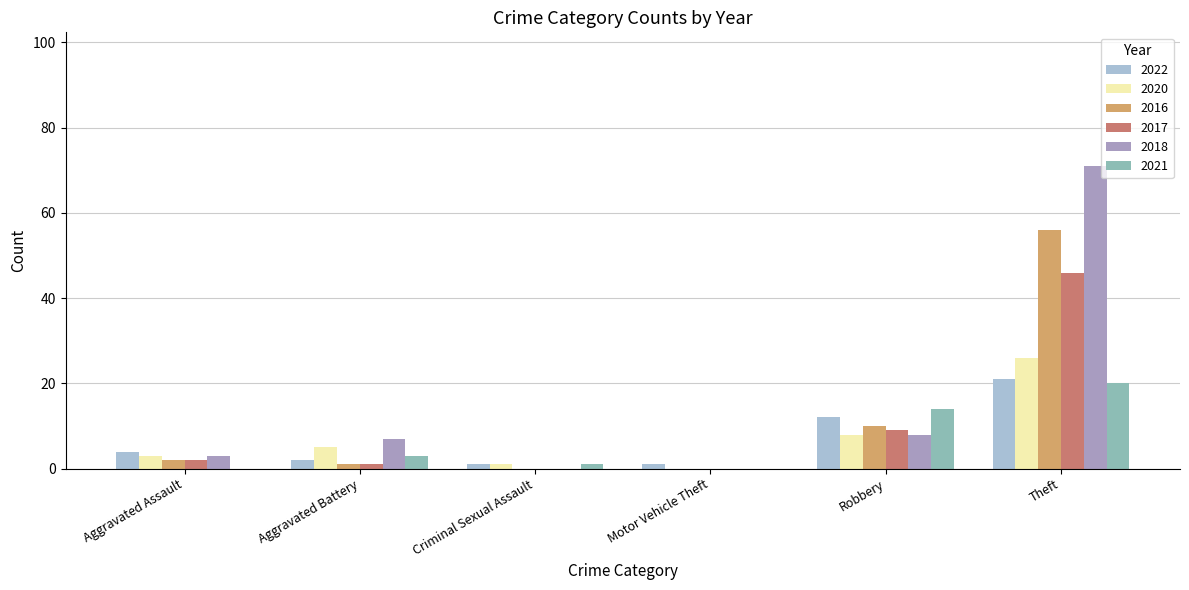

What is the approximate value of 2021 at Theft, to the nearest 5?

20